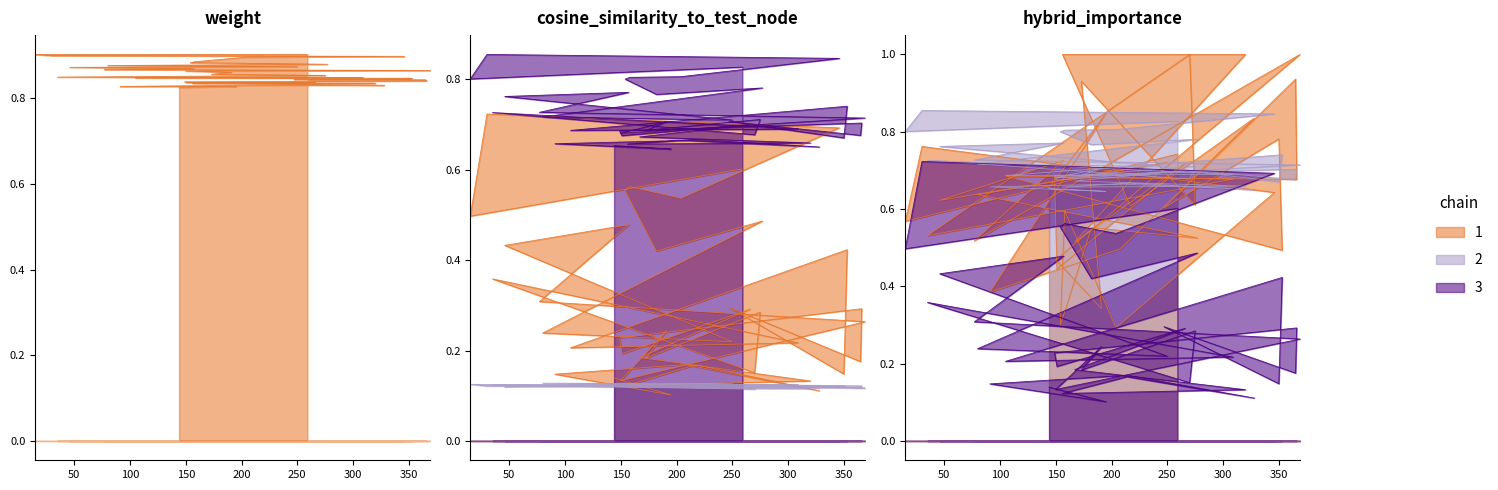

True or false: hybrid_importance and weight intersect in this chart.

False